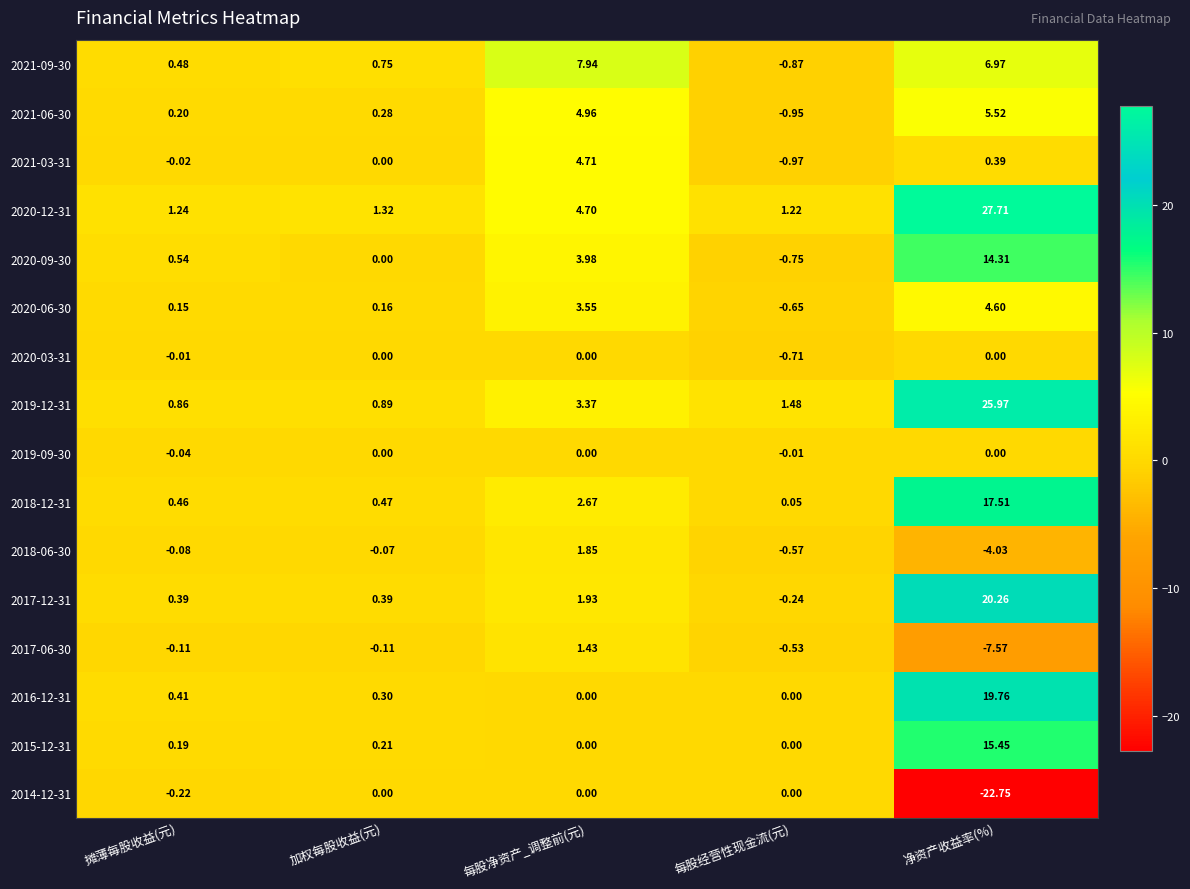

At which category is the sum across all series the highest?

净资产收益率(%)